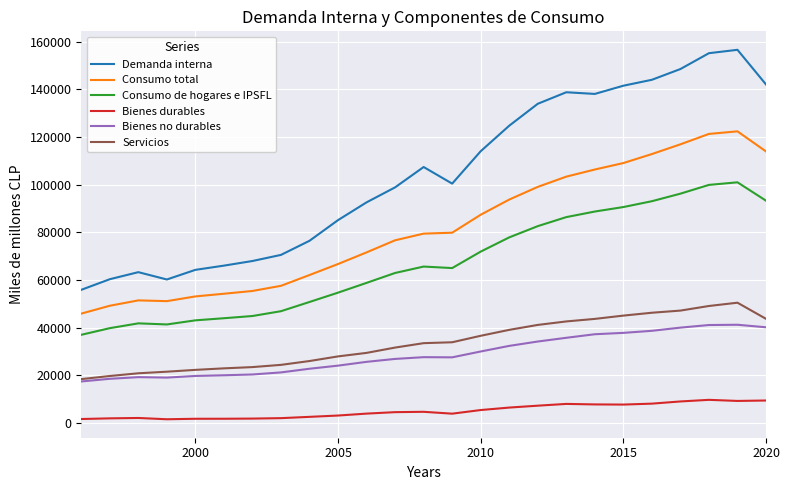

What is the difference between the maximum and minimum values in the Servicios series?

32046